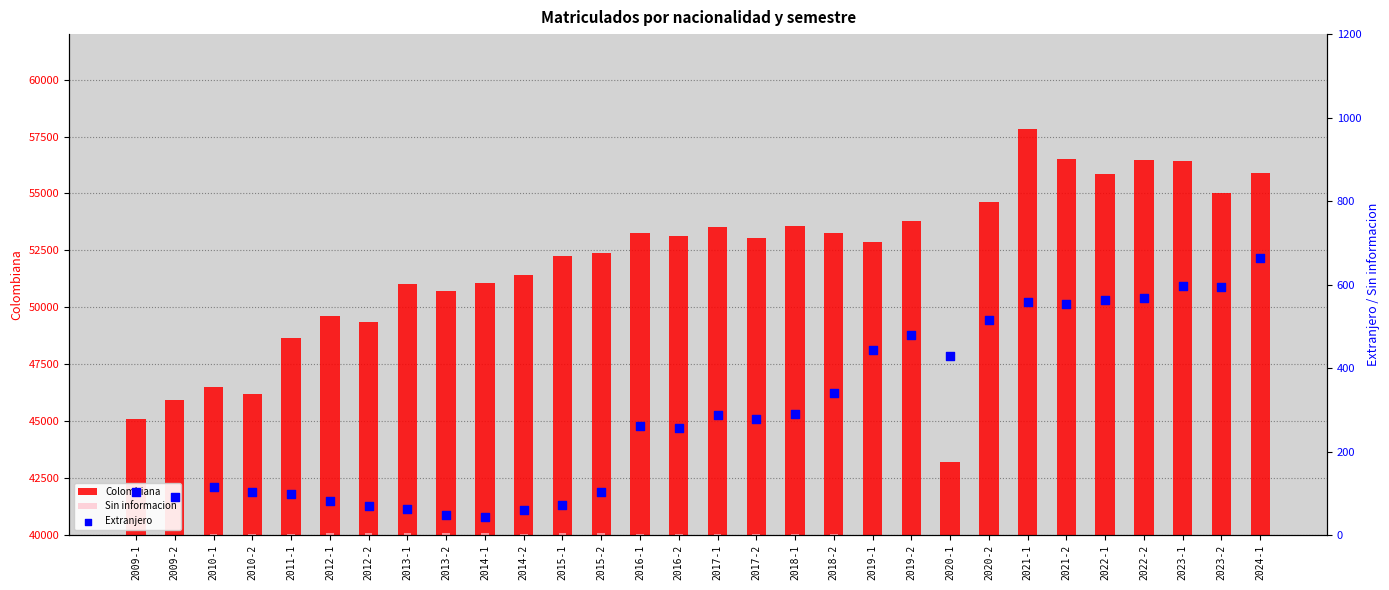

At which category is the sum across all series the highest?

2021-1